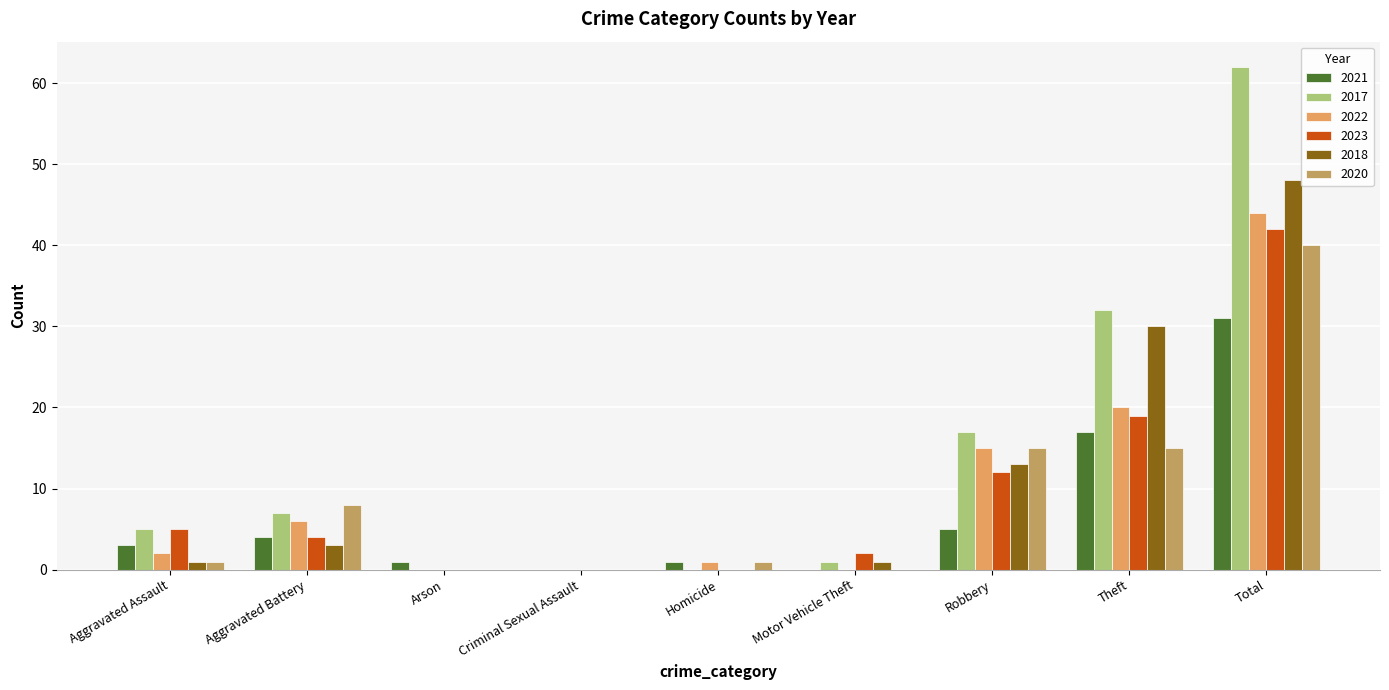

True or false: 2018 has a value of 48 at Total.

True